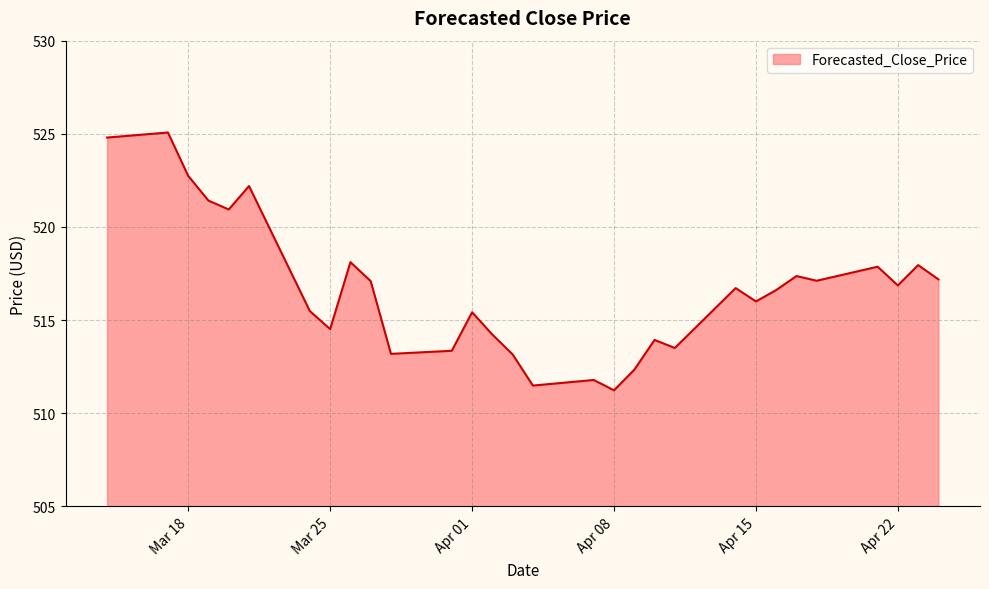

What is the greatest value displayed?

525.1